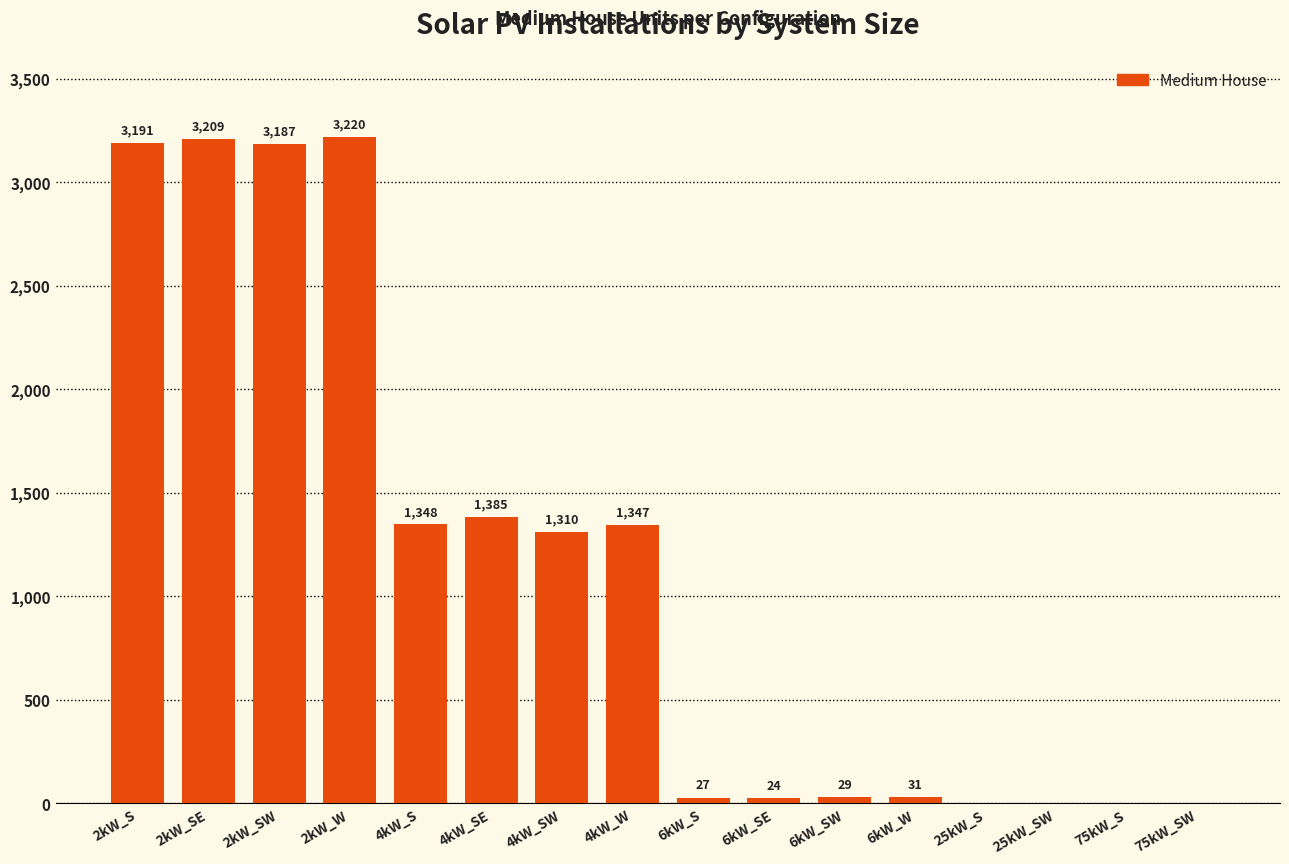

Reading left to right, what are all the values shown in this chart?

3191	3209	3187	3220	1348	1385	1310	1347	27	24	29	31	0	0	0	0